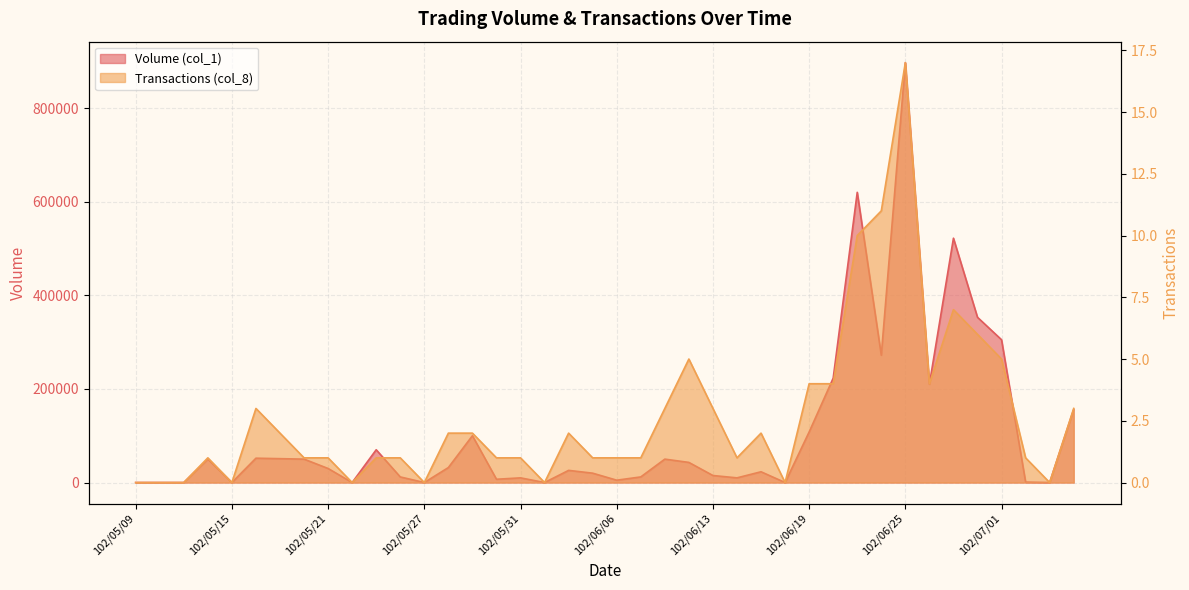

What are all the series names shown in the legend?

Volume (col_1), Transactions (col_8)